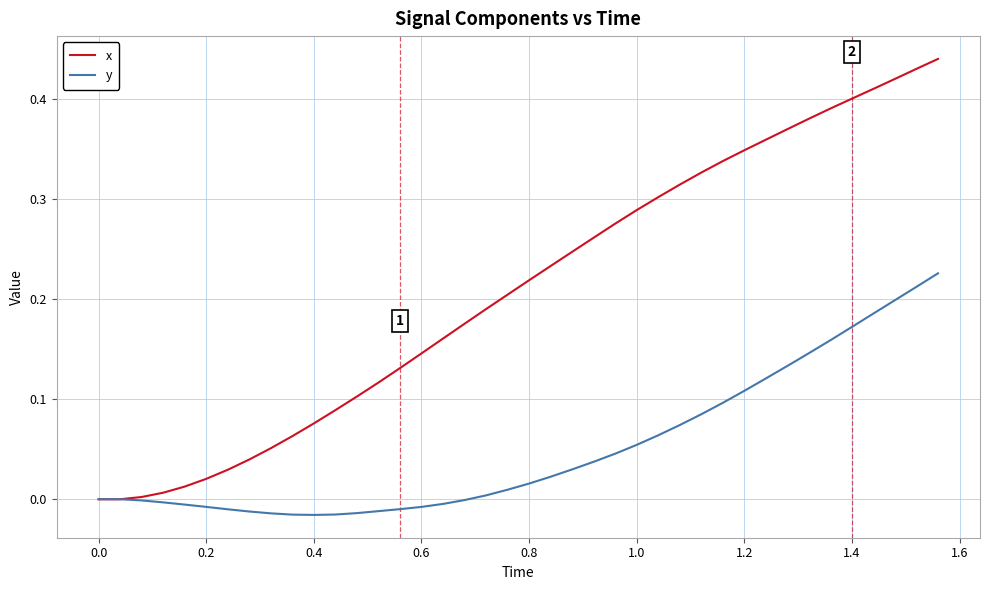

Which series has the widest spread of values?

x